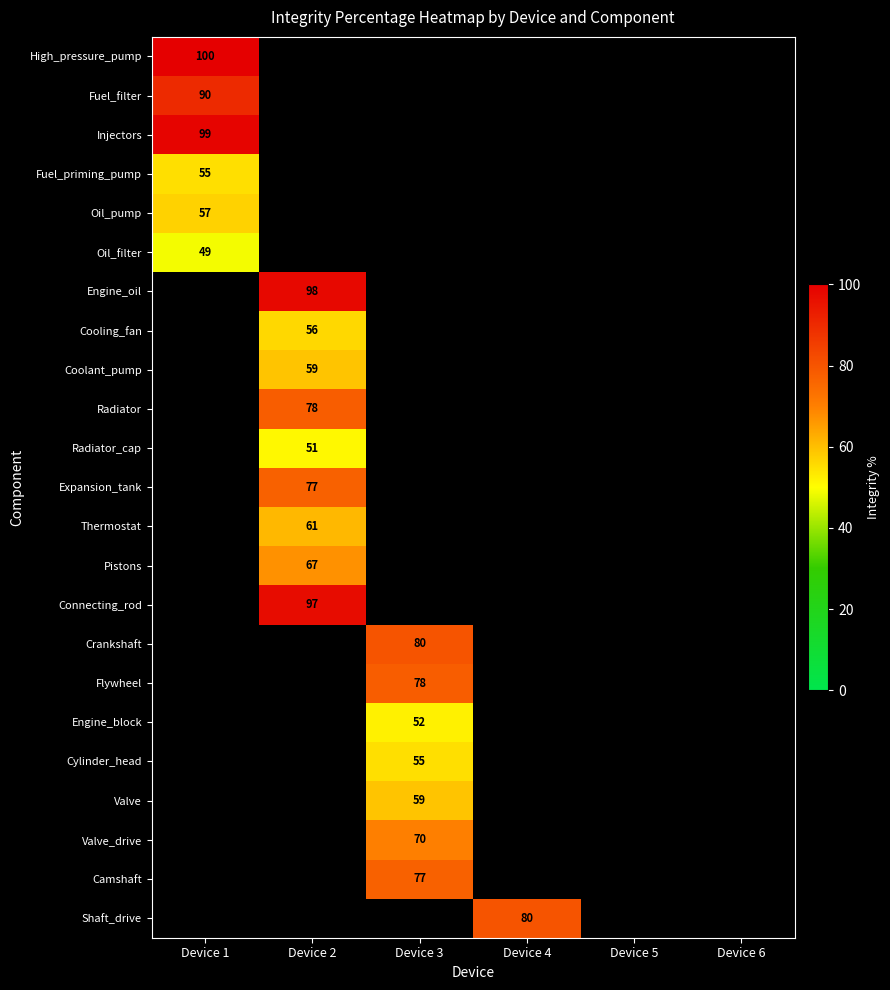

The Oil_filter series shows 49 at Device 1. True or false?

True